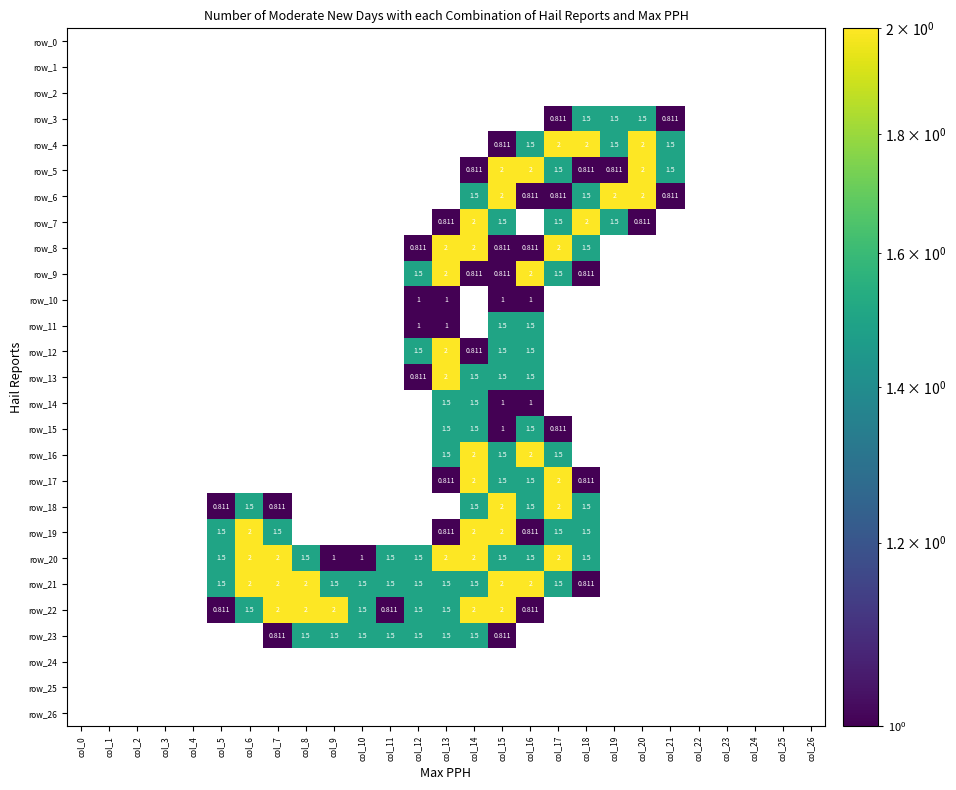

Is it true that row_20 equals 2.5 at col_12?

False